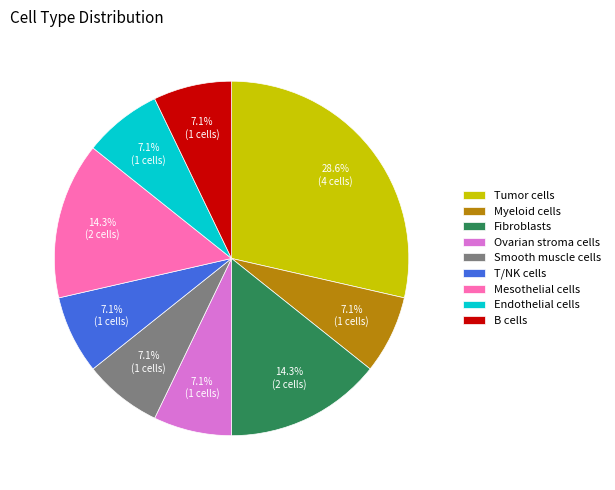

Approximately how many times larger is the value at Ovarian stroma cells compared to Mesothelial cells?

0.5